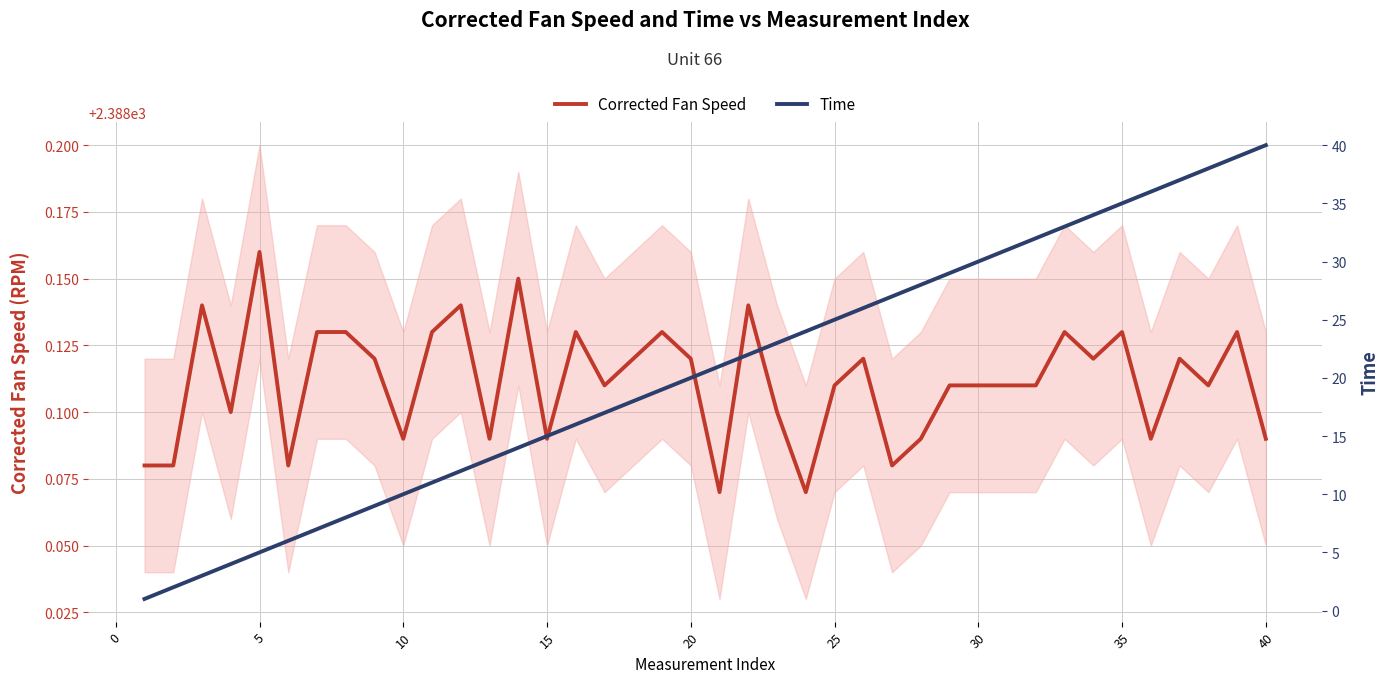

True or false: Time and Corrected Fan Speed cross at least once.

False